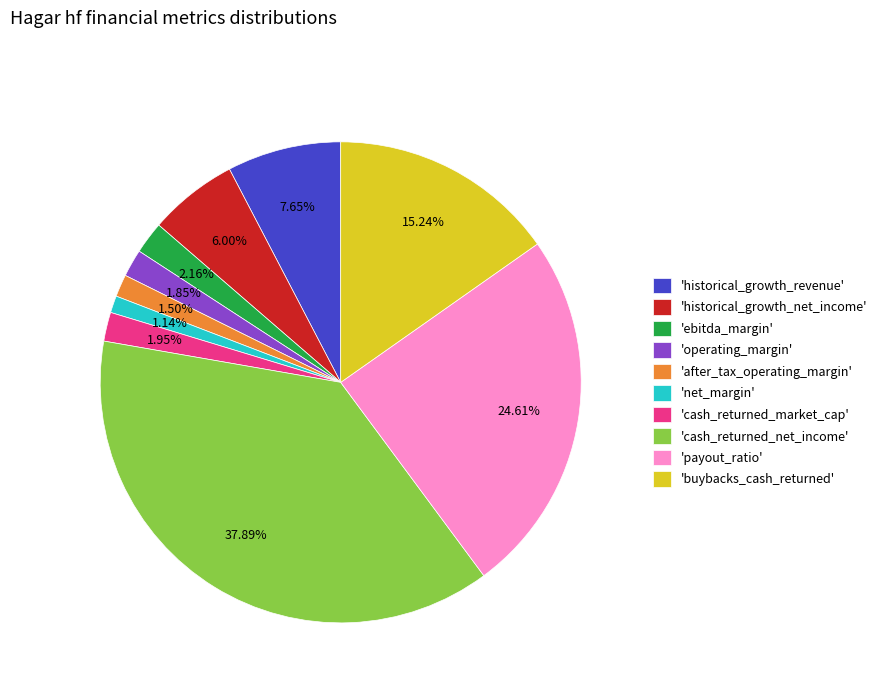

Combined, do 'historical_growth_revenue' and 'cash_returned_market_cap' account for over 50%?

No